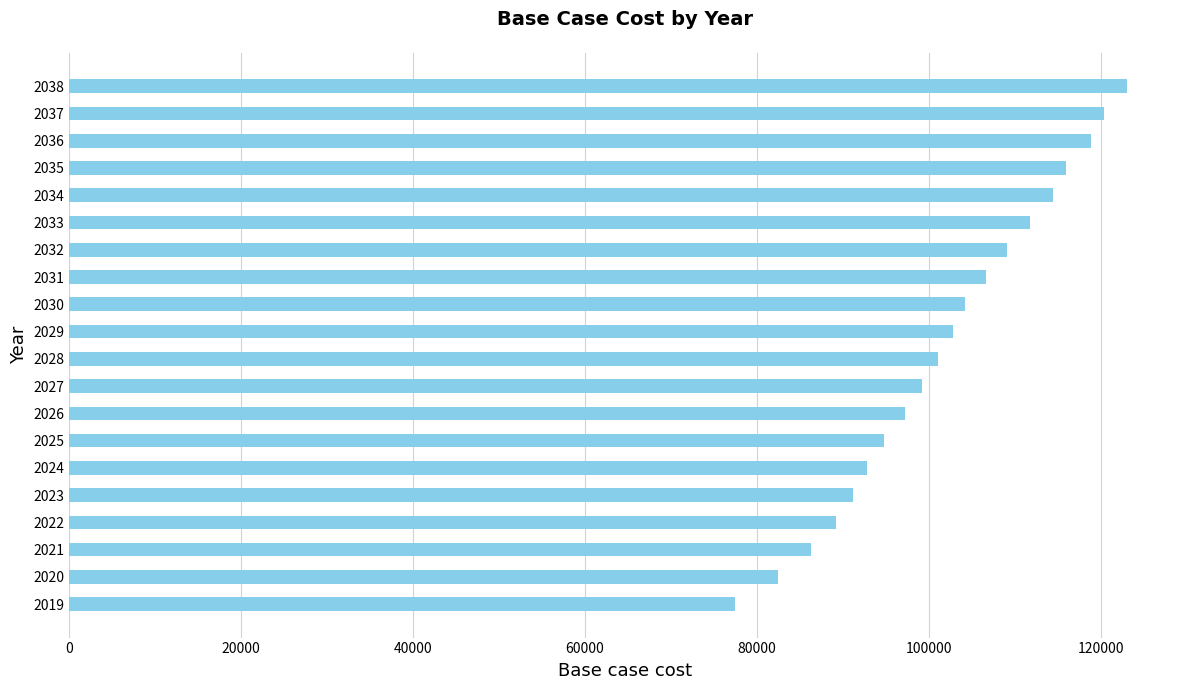

Read the value at 2026.

97234.4